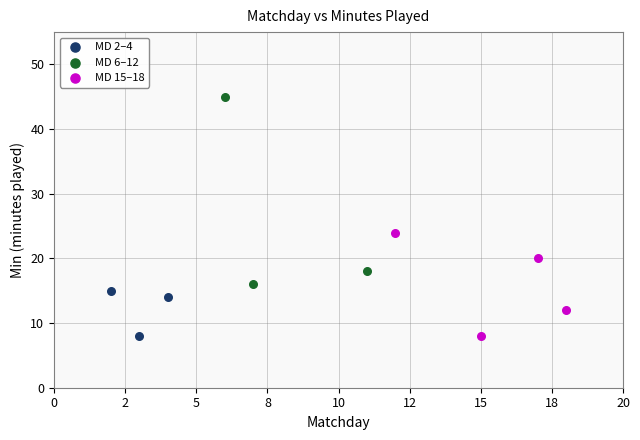

Which series has the widest spread of Y values?

MD 6–12